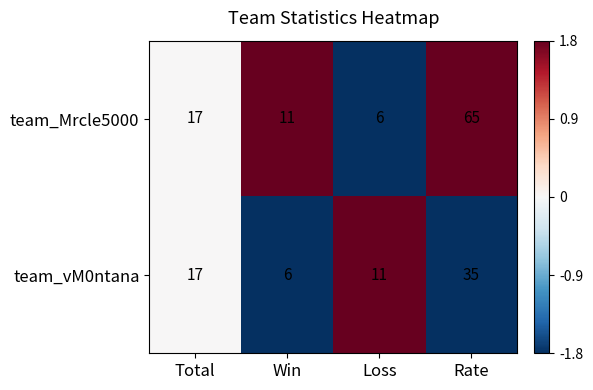

Reading left to right, what are all the values shown in this chart?

team_Mrcle5000: Total=17	Win=11	Loss=6	Rate=65
team_vM0ntana: Total=17	Win=6	Loss=11	Rate=35